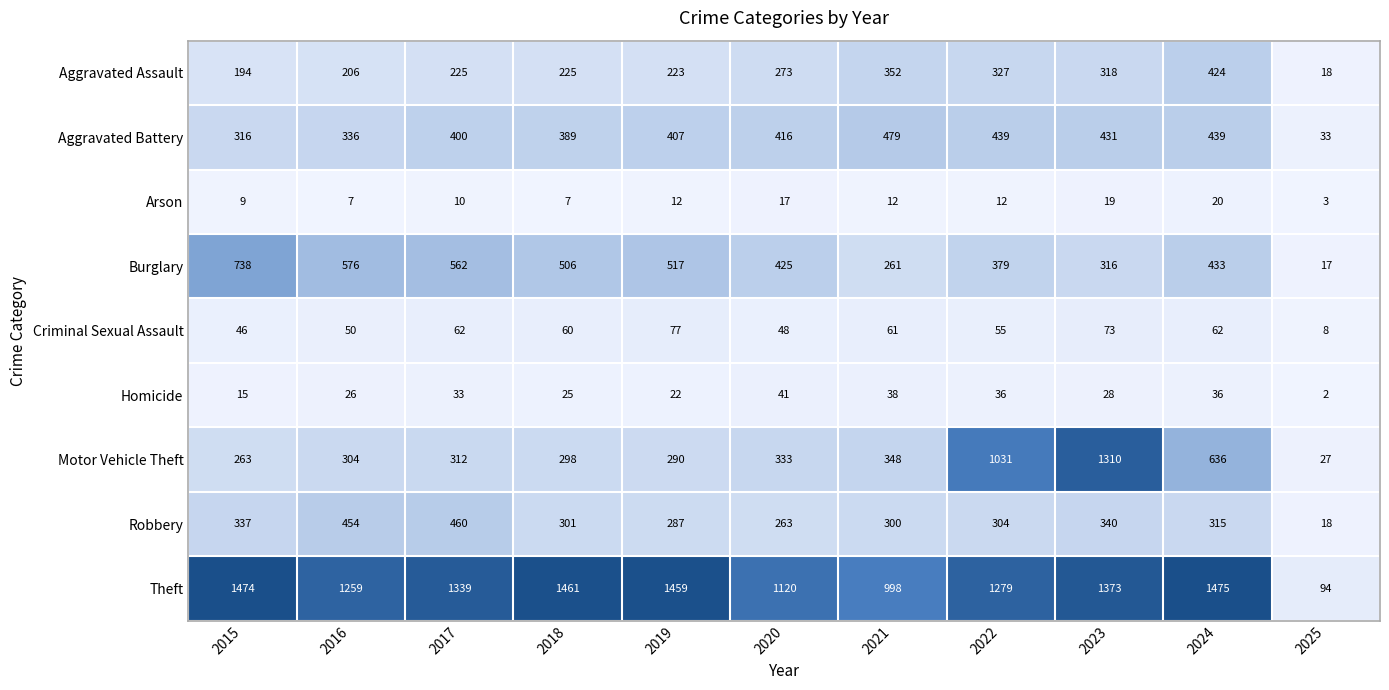

Which category has the lowest value across all series?

2025